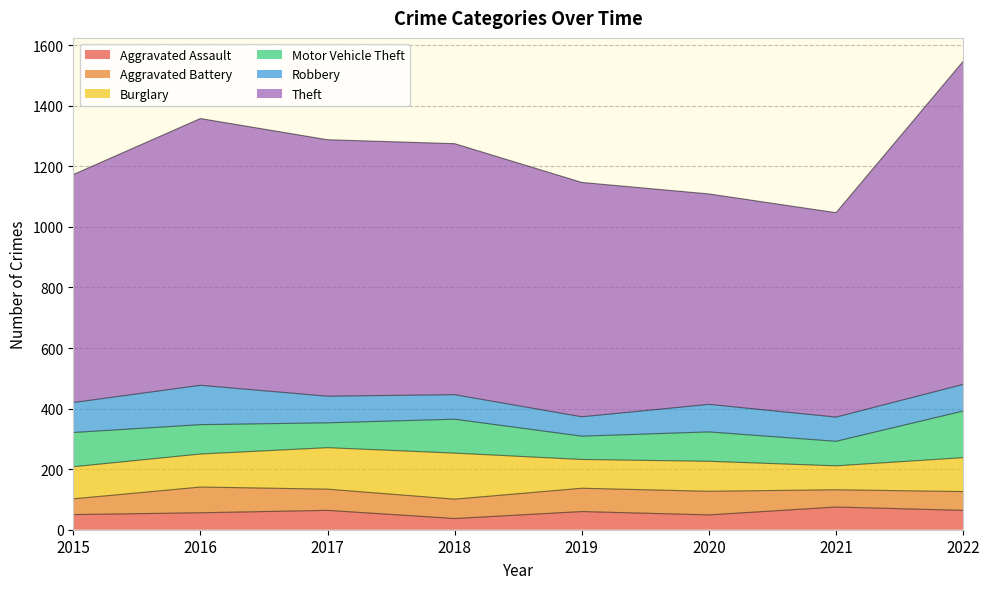

What is the sum of all Burglary values?

889